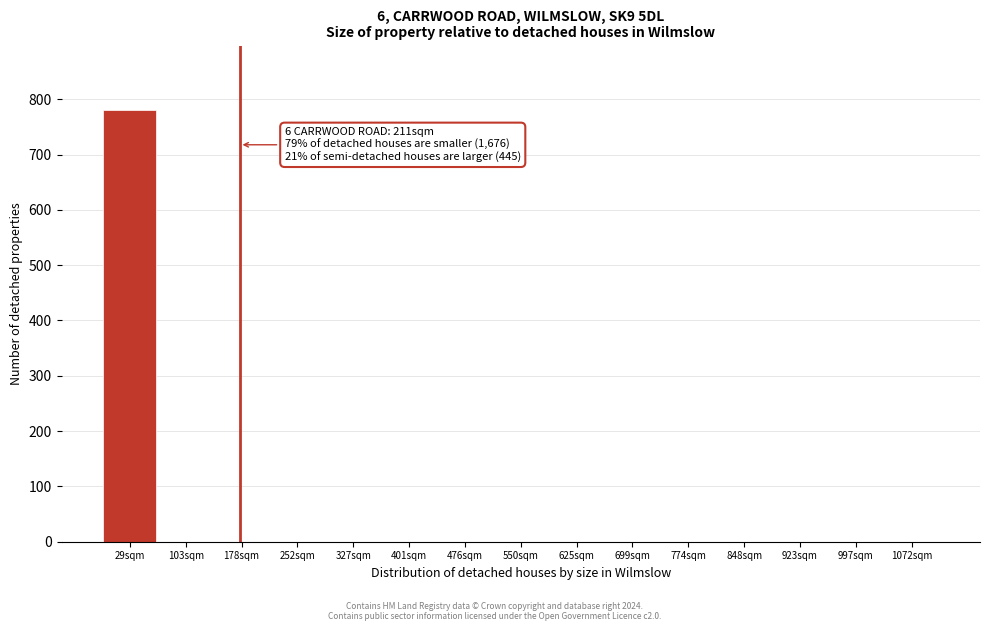

Reading left to right, transcribe all the data shown in this chart.

29sqm=780	103sqm=0	178sqm=0	252sqm=0	327sqm=0	401sqm=0	476sqm=0	550sqm=0	625sqm=0	699sqm=0	774sqm=0	848sqm=0	923sqm=0	997sqm=0	1072sqm=0